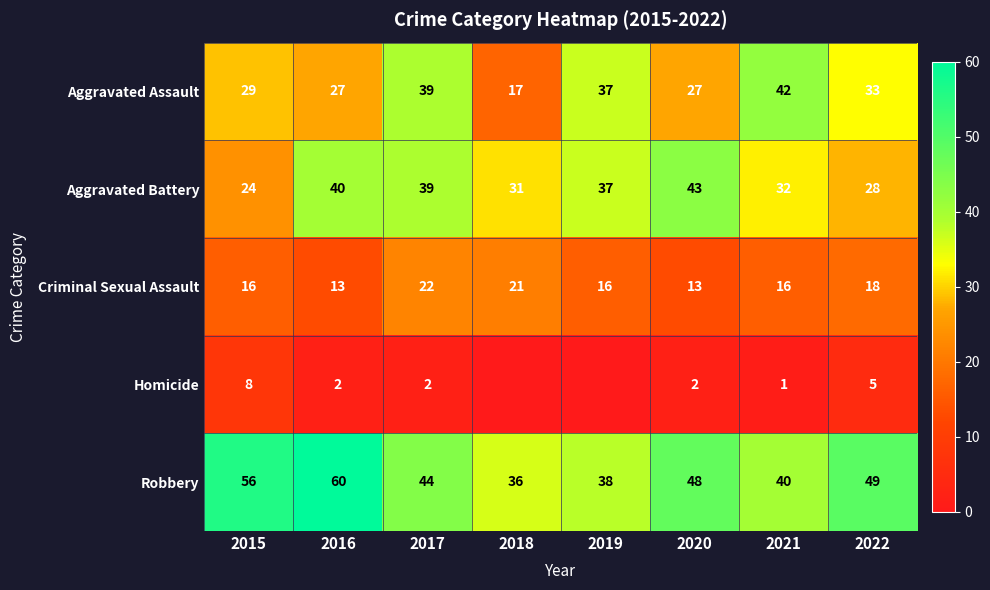

The Homicide series shows 2 at 2017. True or false?

True